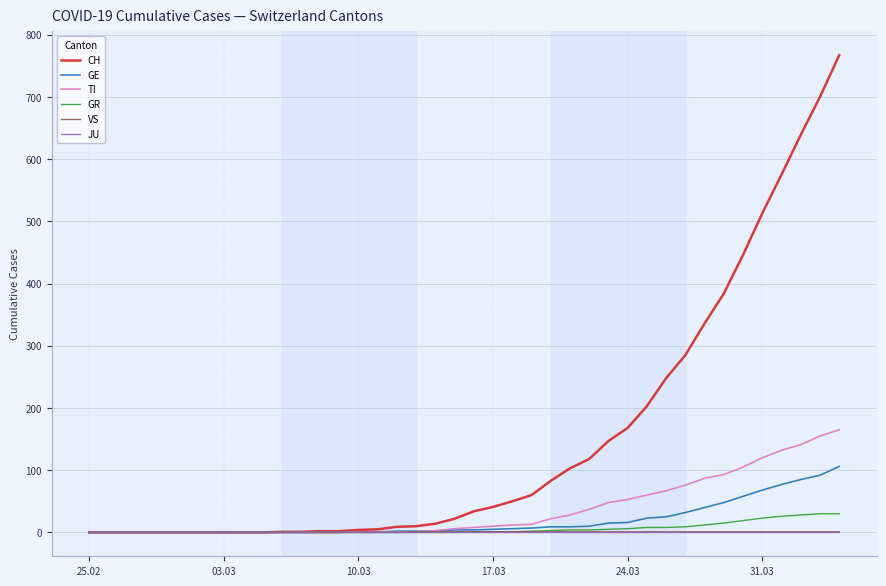

What is the maximum value shown in the chart?

767